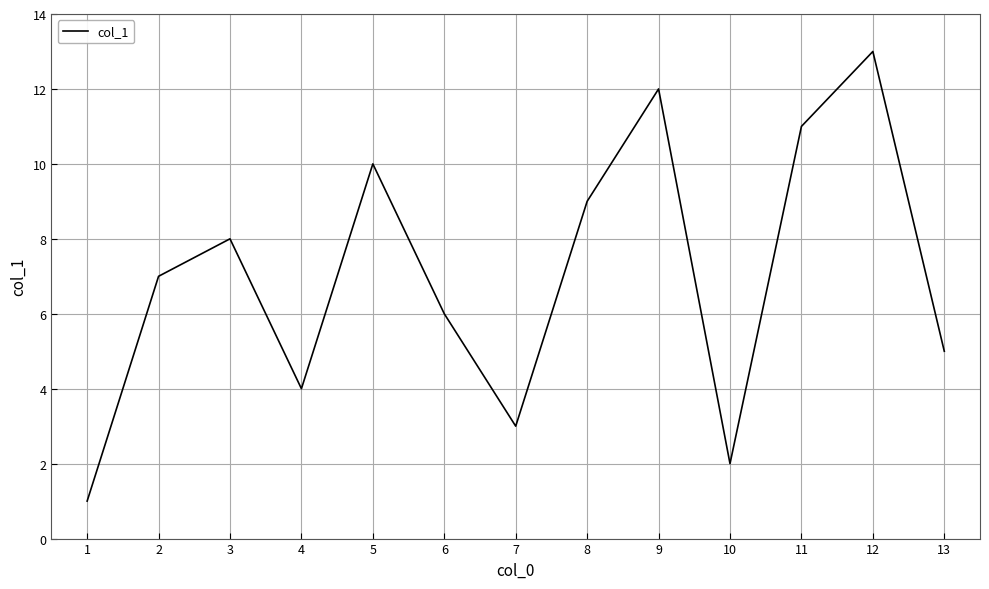

Is it true that the value at 11 is 4?

False